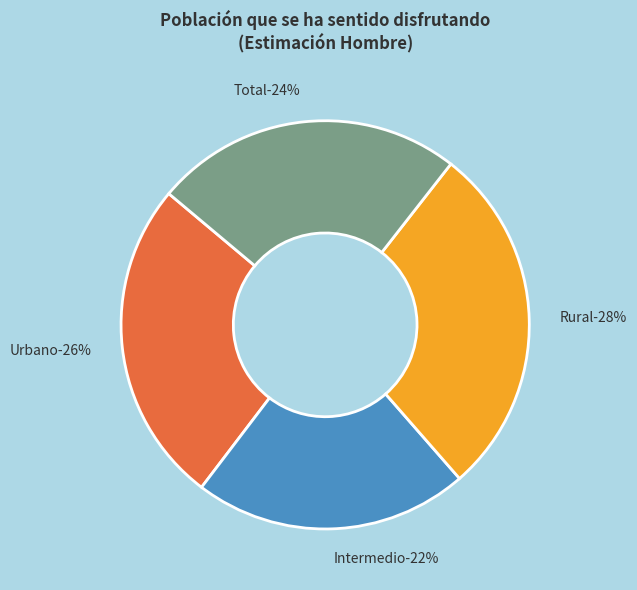

To the nearest percent, what is the average slice percentage?

25%